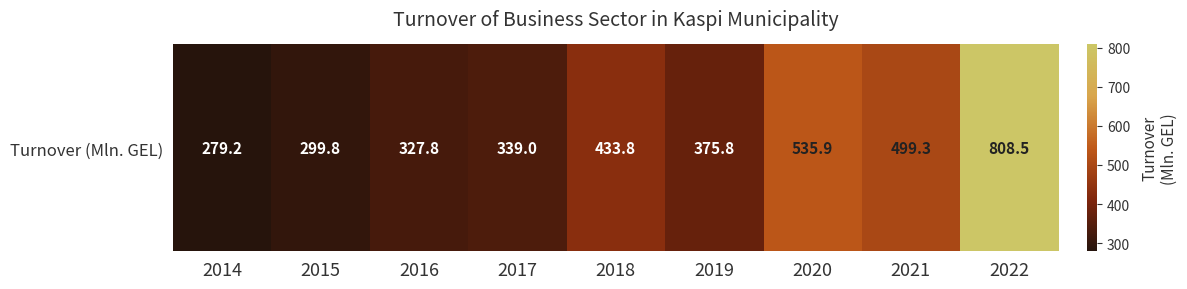

Read the value at 2020.

535.9